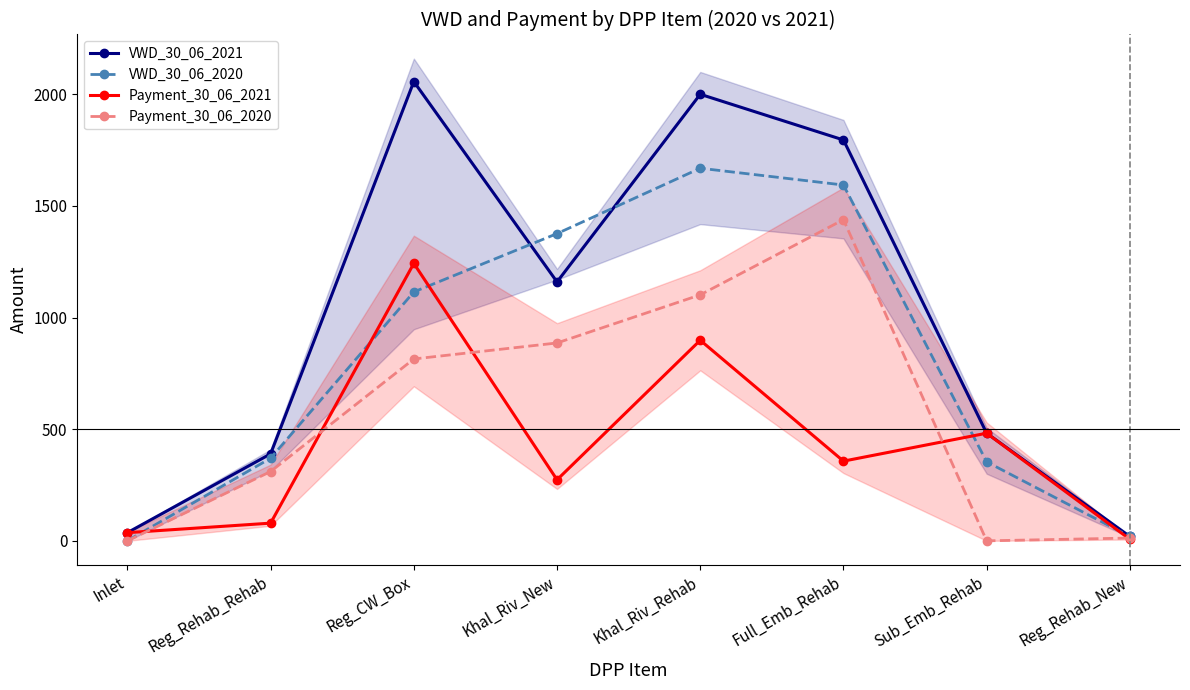

How many categories are shown in the chart?

8